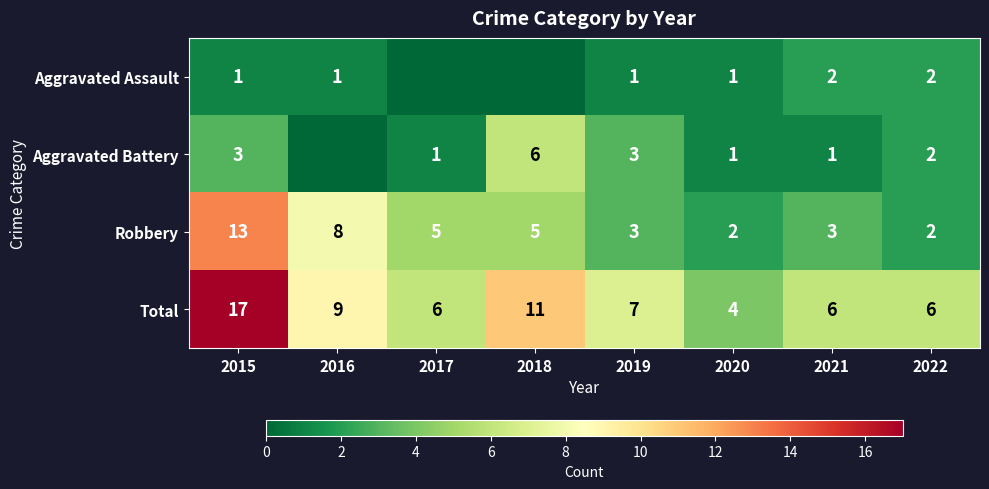

Between 2017 and 2022, which series saw the biggest shift?

Robbery